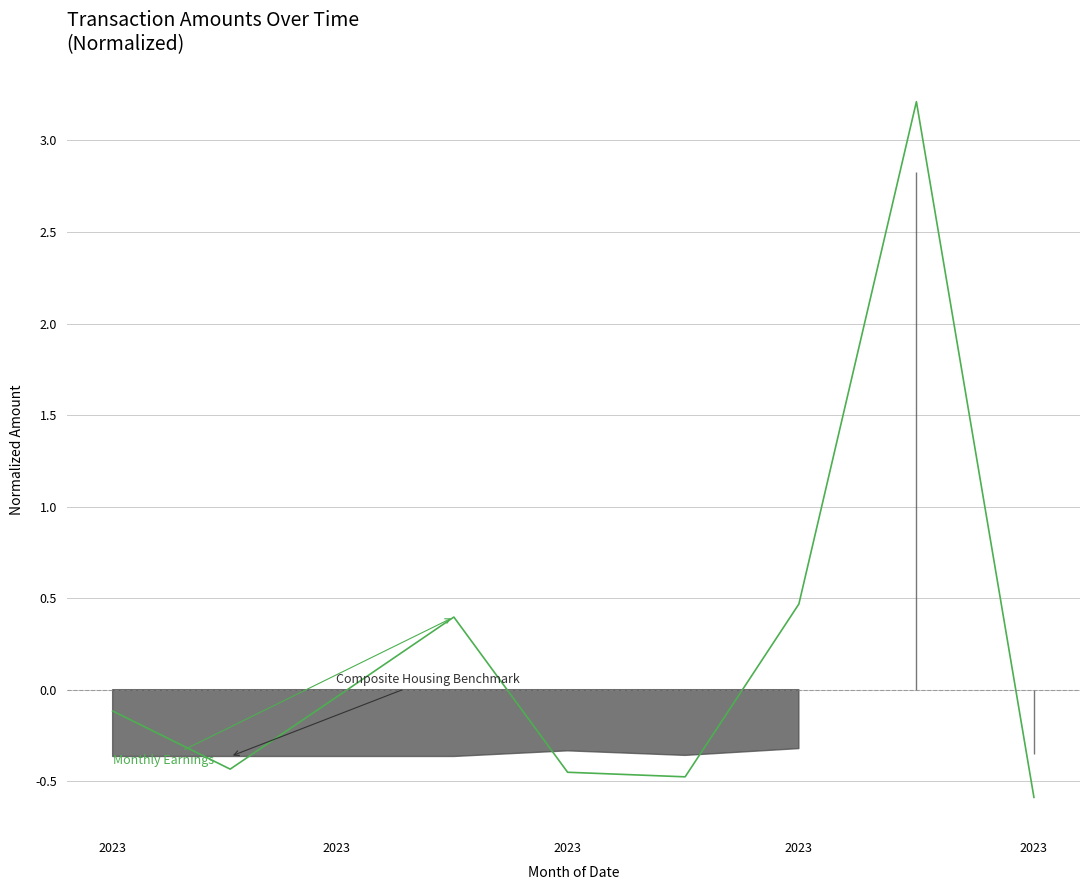

Where is the first local minimum?

2023